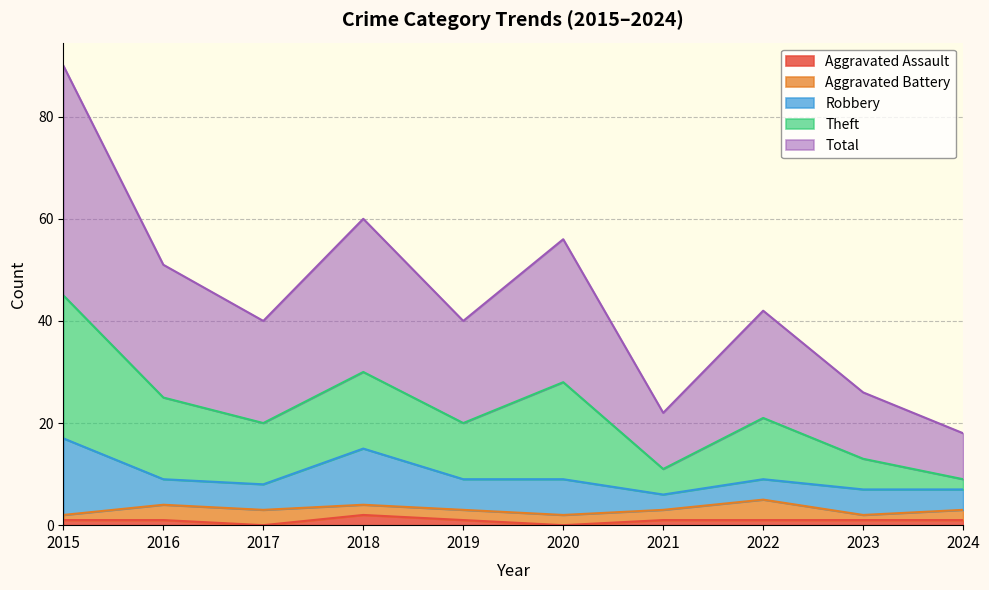

Which series has the largest range (max minus min)?

Theft